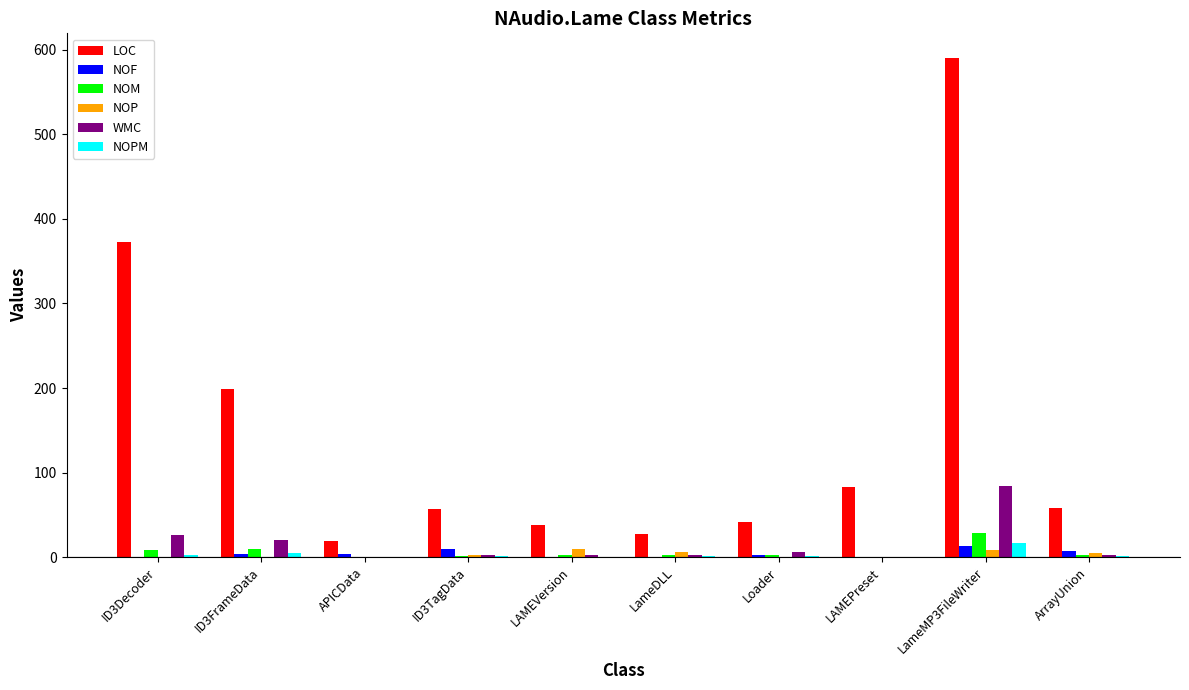

At which category is the sum across all series the highest?

LameMP3FileWriter